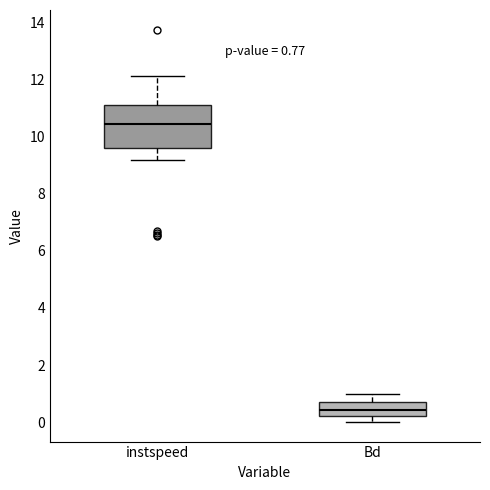

Which box's median line is the lowest?

Bd